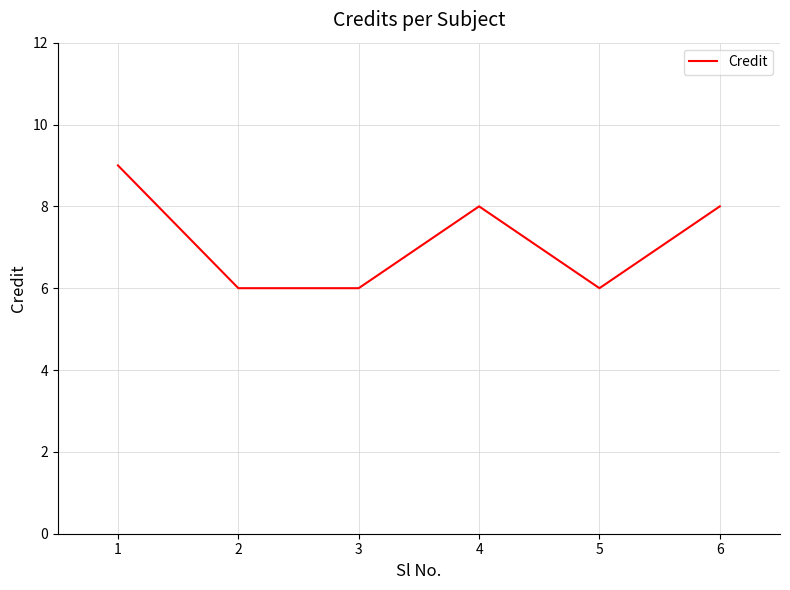

What is the greatest value displayed?

9